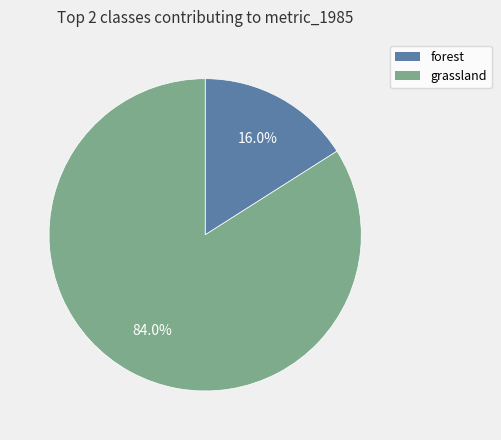

To the nearest percent, what is the average slice percentage?

50%